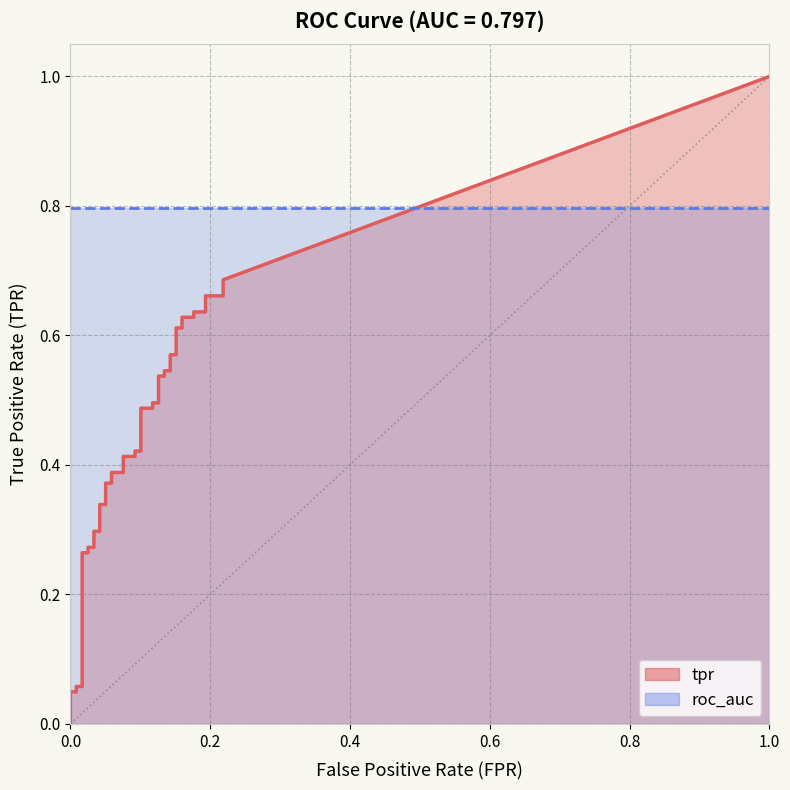

Which series has the largest total across all categories?

roc_auc